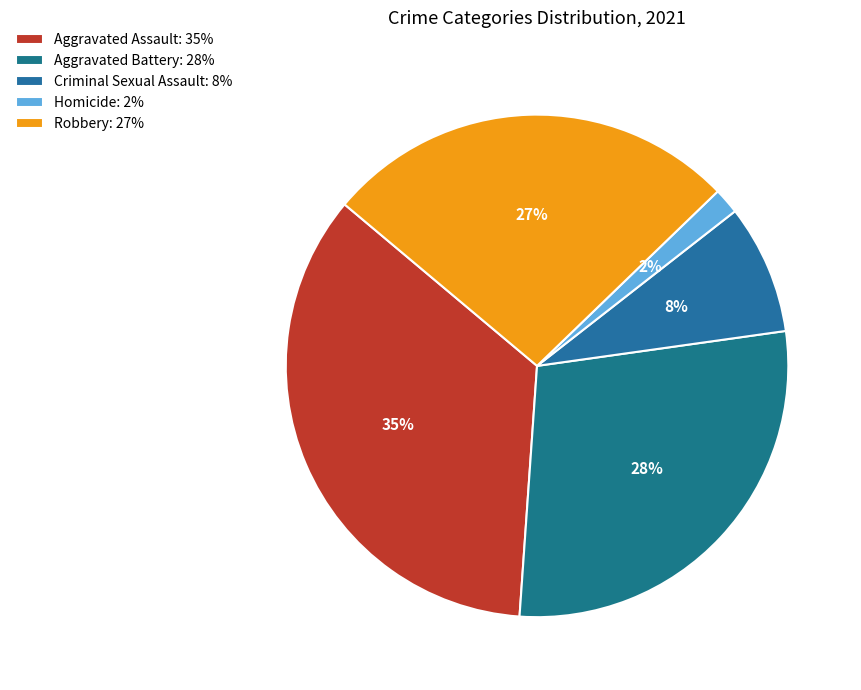

Rank the categories by value from highest to lowest.

Aggravated Assault, Aggravated Battery, Robbery, Criminal Sexual Assault, Homicide